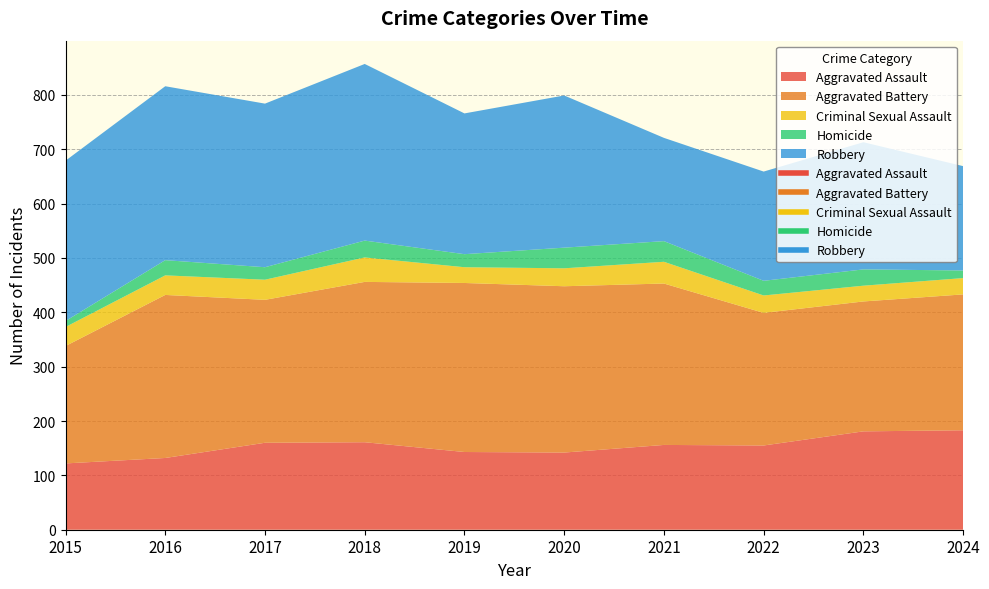

Which category has the highest value across all series?

2018